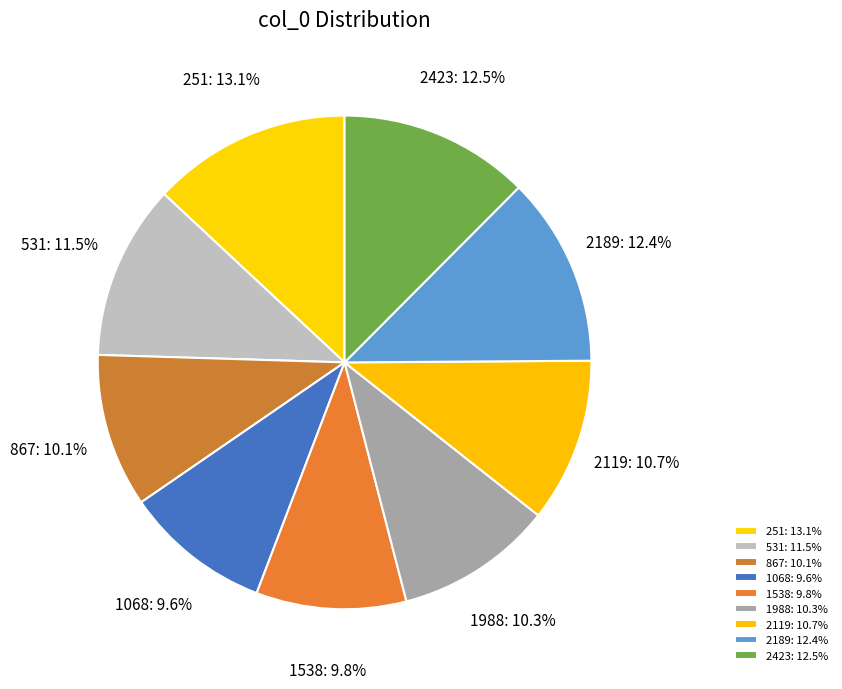

Which slice is the largest?

251